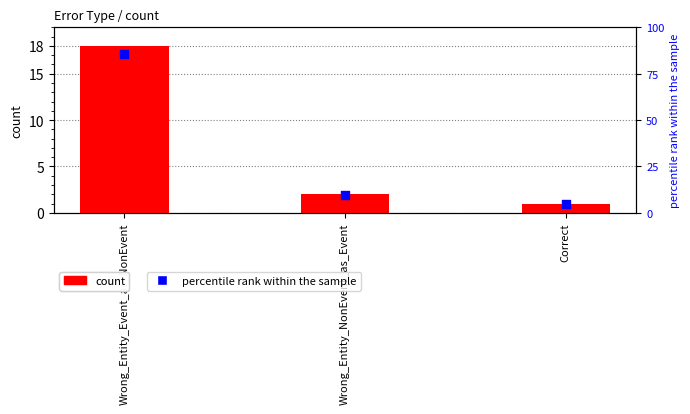

What is the total value across all series at Wrong_Entity_NonEvent_as_Event?

11.5